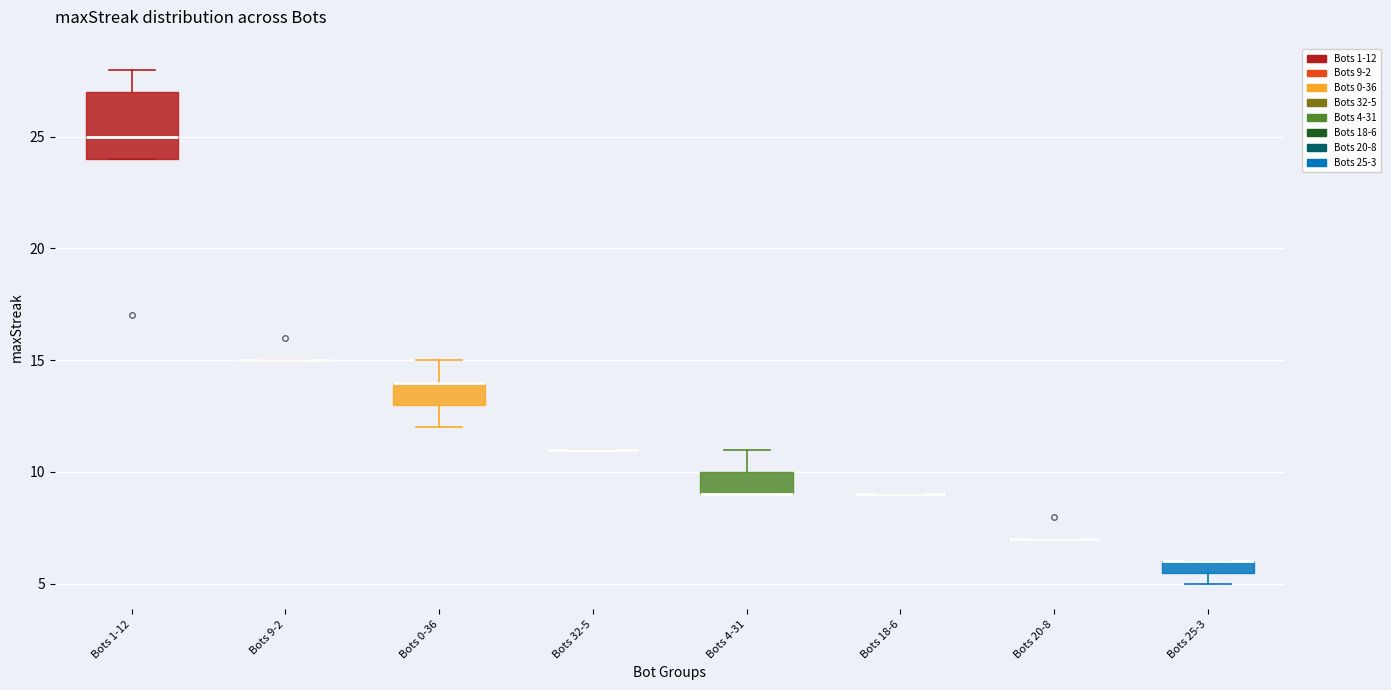

Where does the upper whisker of the box for Bots 0-36 end on the y-axis? The values are not printed on the chart, so give them approximately, as read against the axis.

15.0